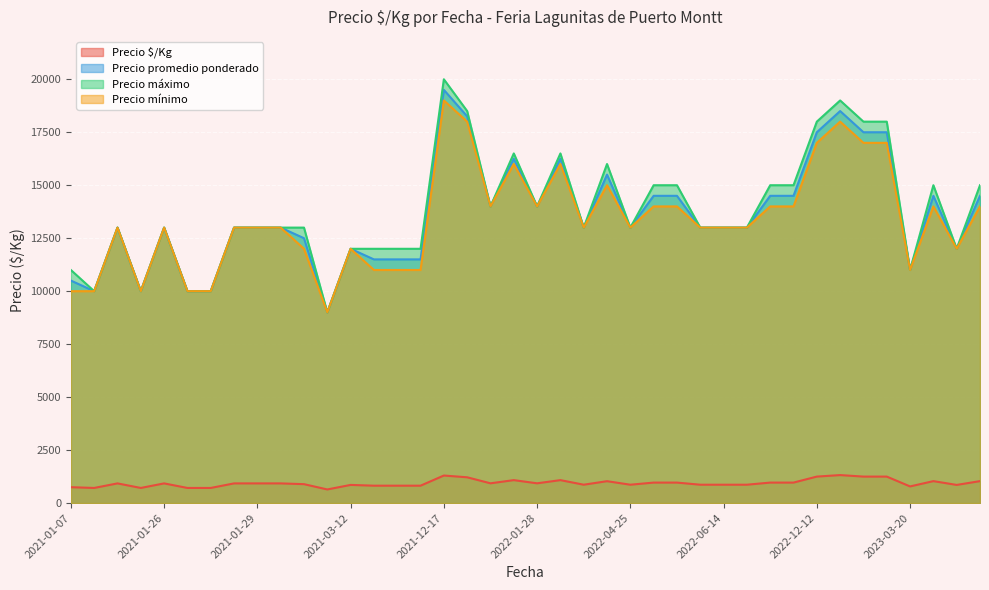

Is the value of Precio $/Kg at 2022-01-28 greater than the value of Precio promedio ponderado at 2022-06-14?

No